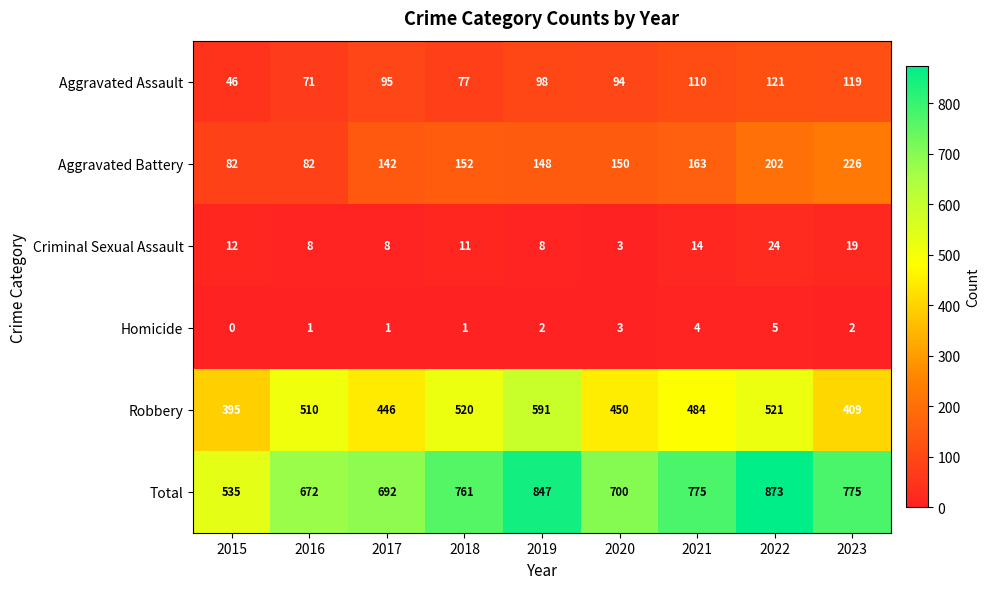

What is the approximate value of Criminal Sexual Assault at 2022?

24